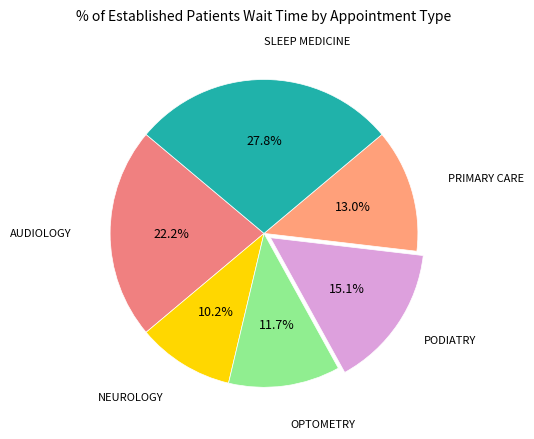

How many slices are in this pie chart?

6